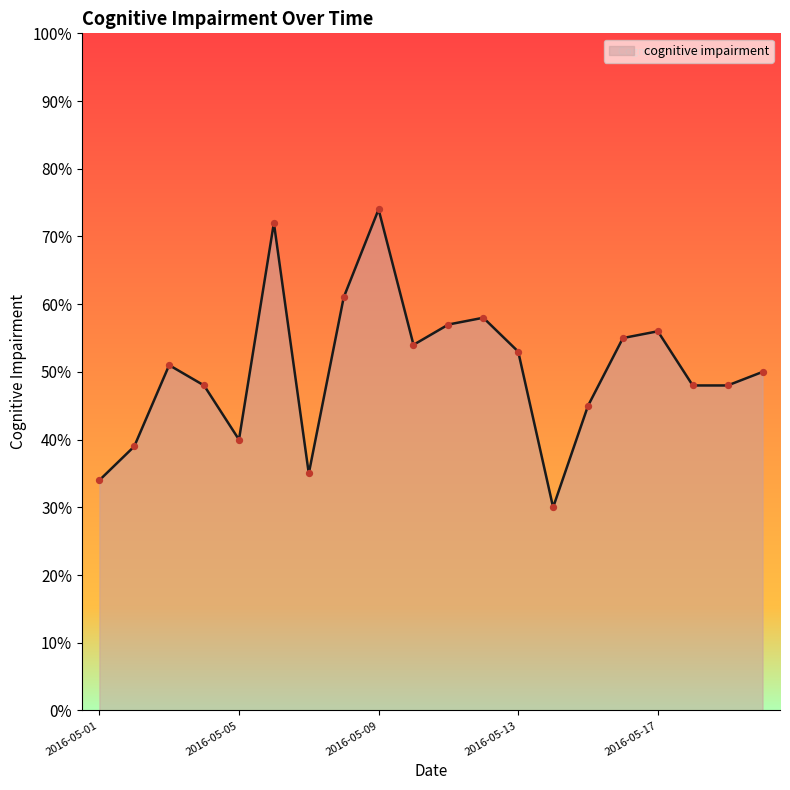

What is the difference between the maximum and minimum values?

44